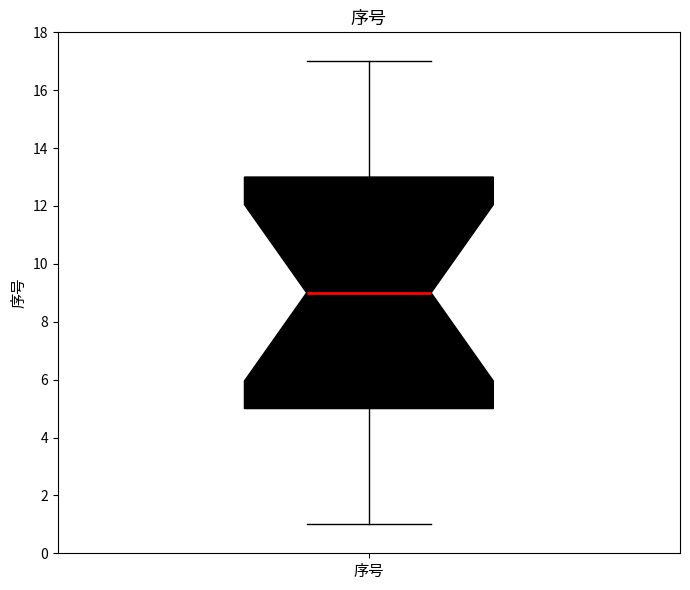

Read this box plot against the y-axis: the position of the median line, the range covered by the box, and the ends of both whiskers. The values are not printed on the chart, so give them approximately, as read against the axis.

median 9, box 5 to 13, whiskers 1 to 17